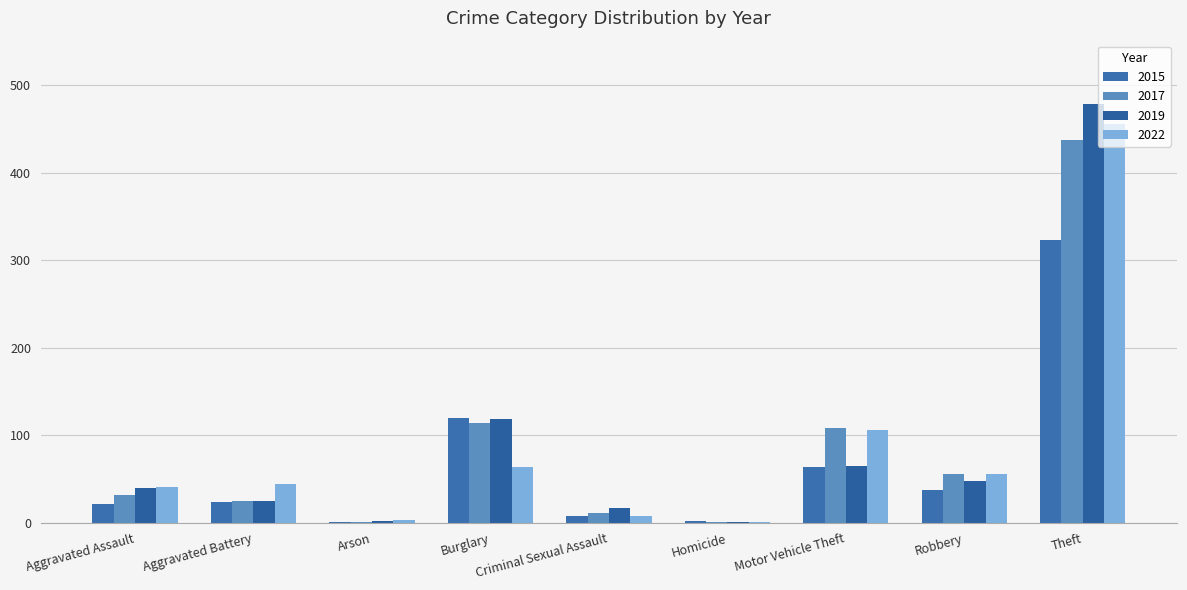

Are the bars horizontal?

No